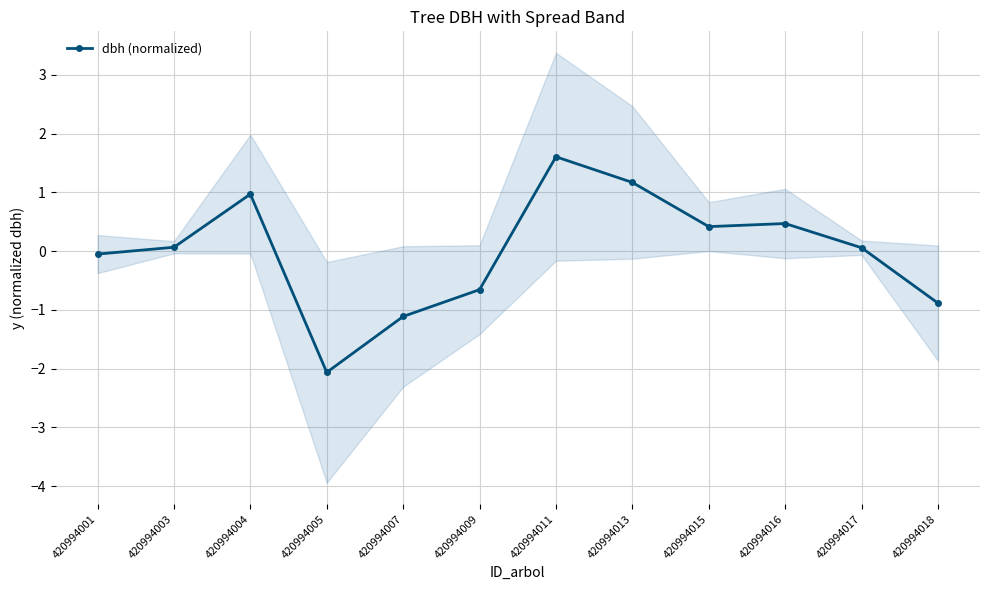

What is the value of the 6th point from the left?

-0.7